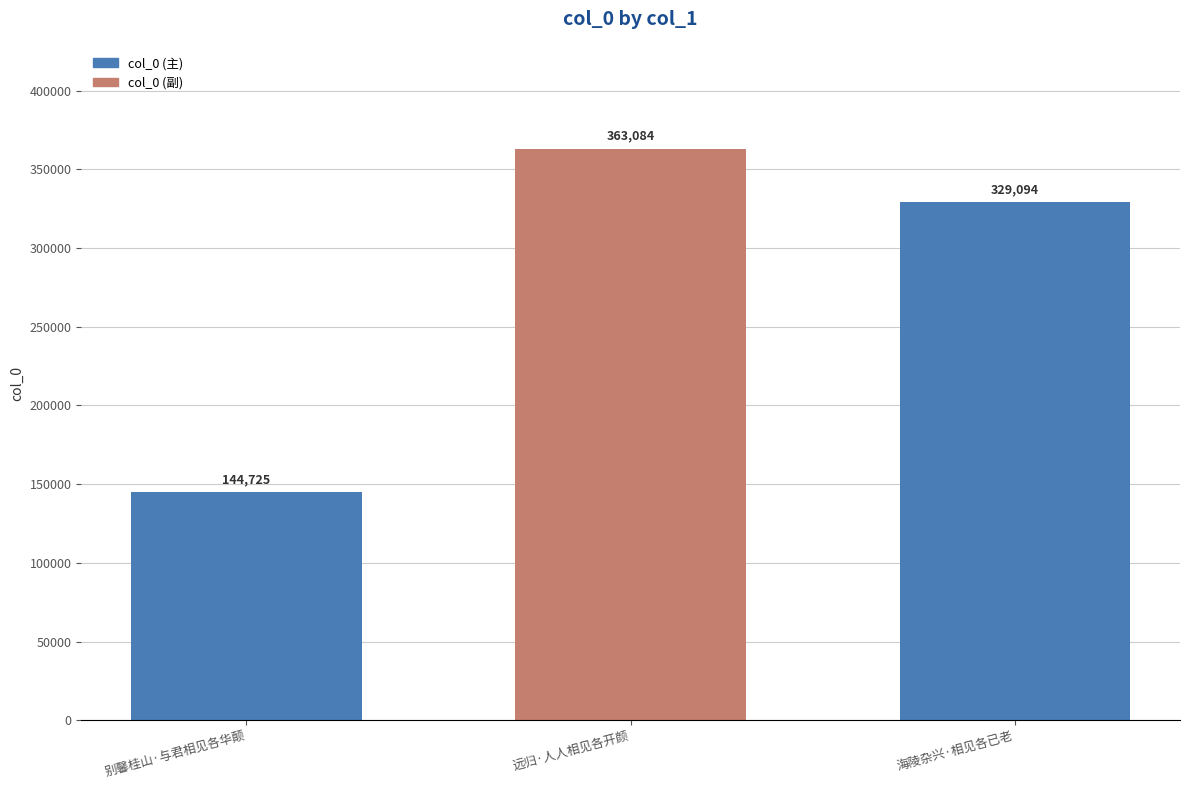

Where does the data first go above 329094?

远归·人人相见各开颜